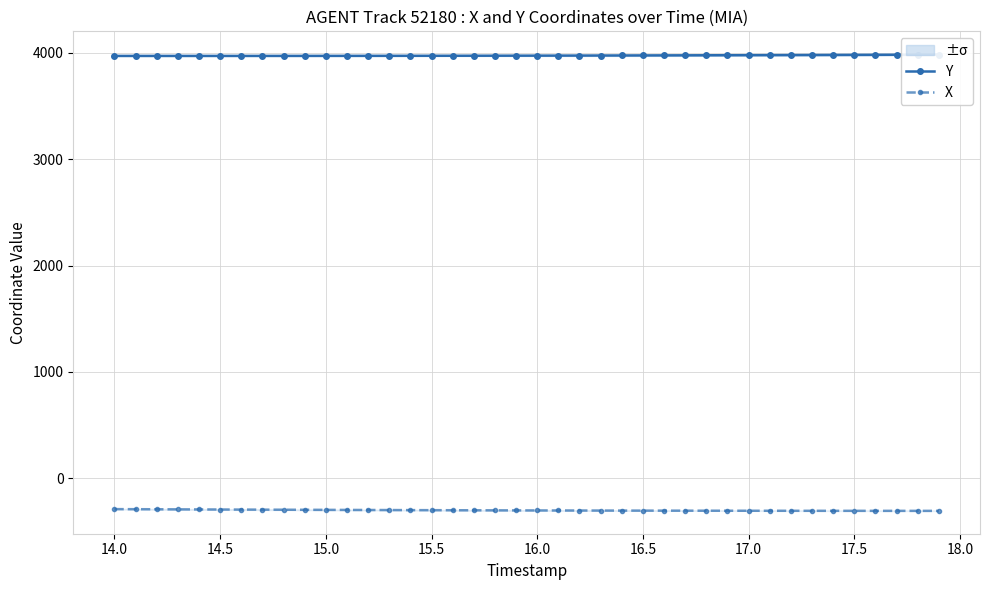

Count the number of data series in this chart.

2